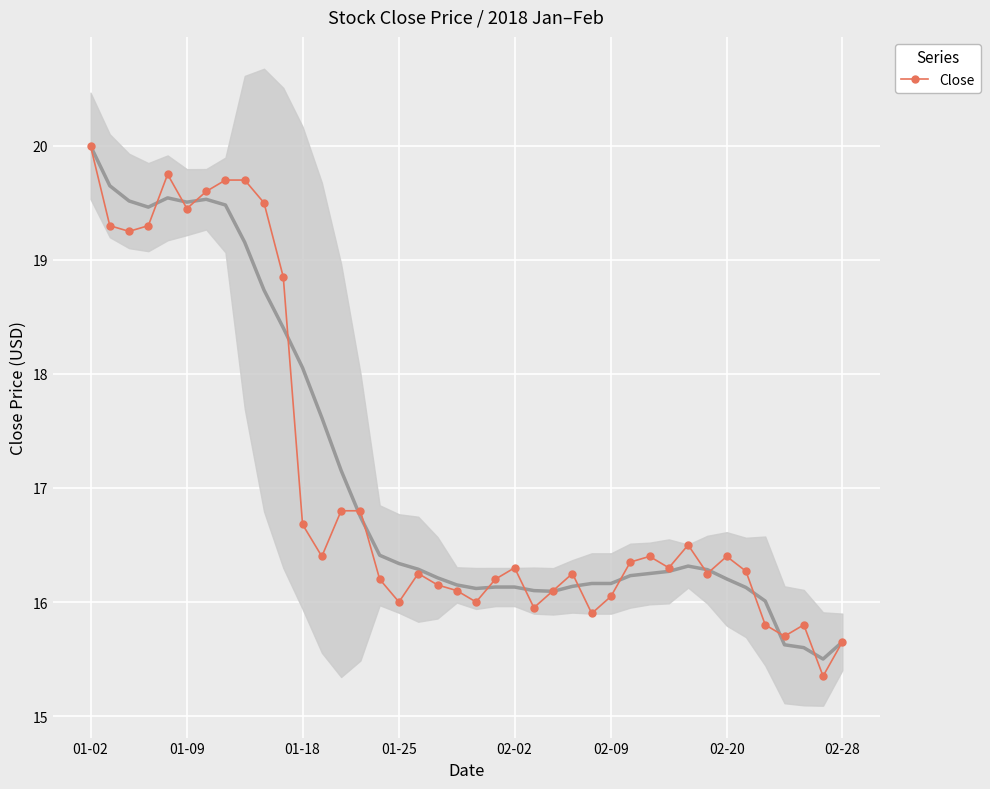

What is the value of the 23rd point from the left?

16.3